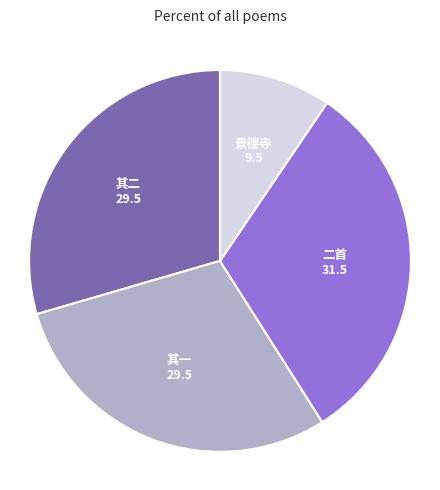

Is there a majority slice in this chart?

No